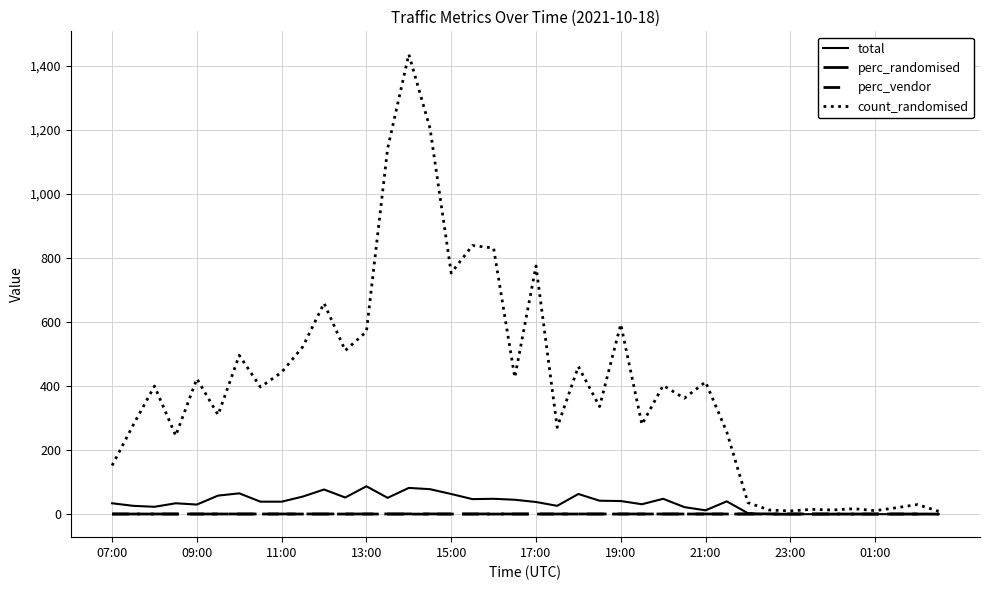

In count_randomised, how many points are higher than both neighbors (excluding endpoints)?

14